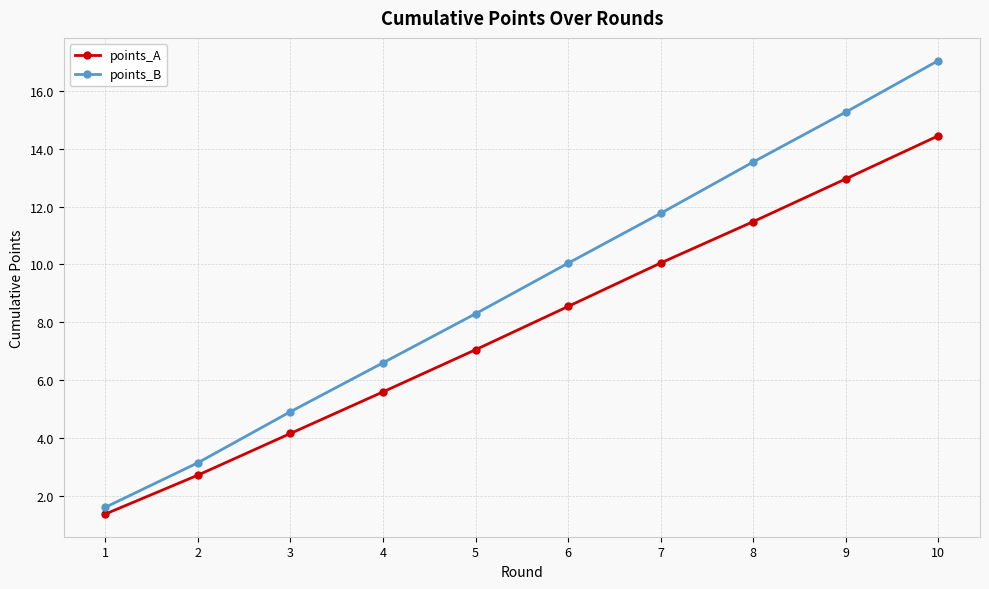

Which category has the highest value in the points_A series?

10